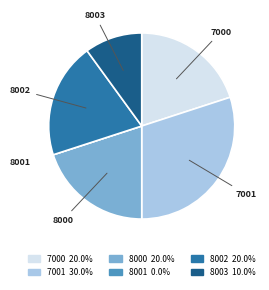

Is there any slice that represents more than half of the pie?

No